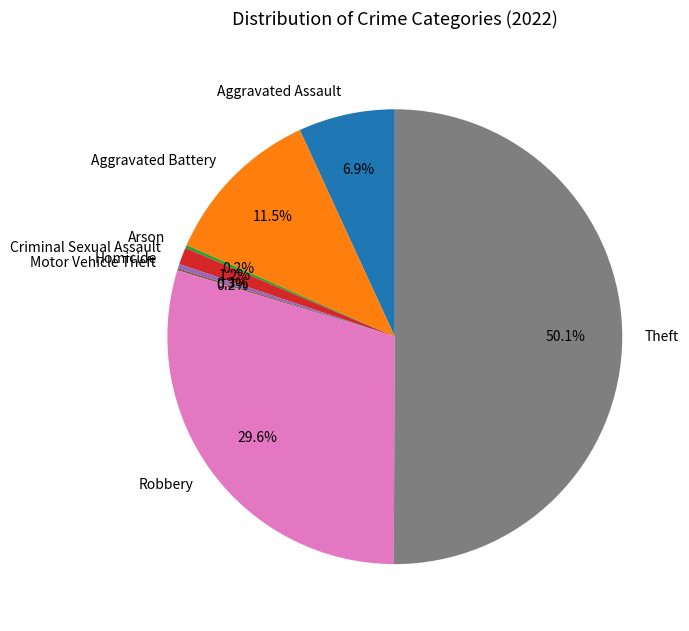

The Theft slice represents 50% of the pie. True or false?

True